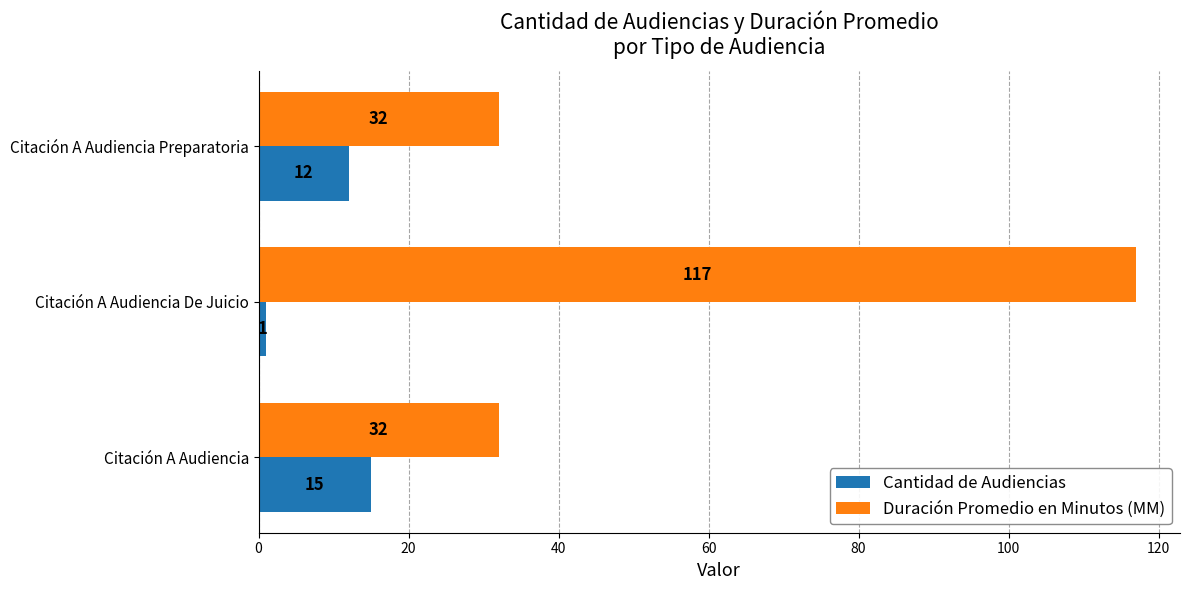

Which series has the widest spread of values?

Duración Promedio en Minutos (MM)